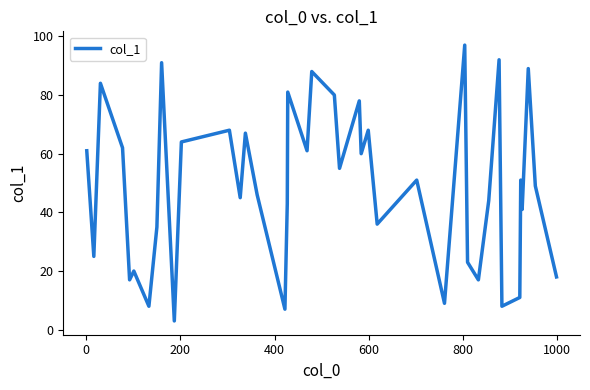

What is the difference between the maximum and minimum values?

94